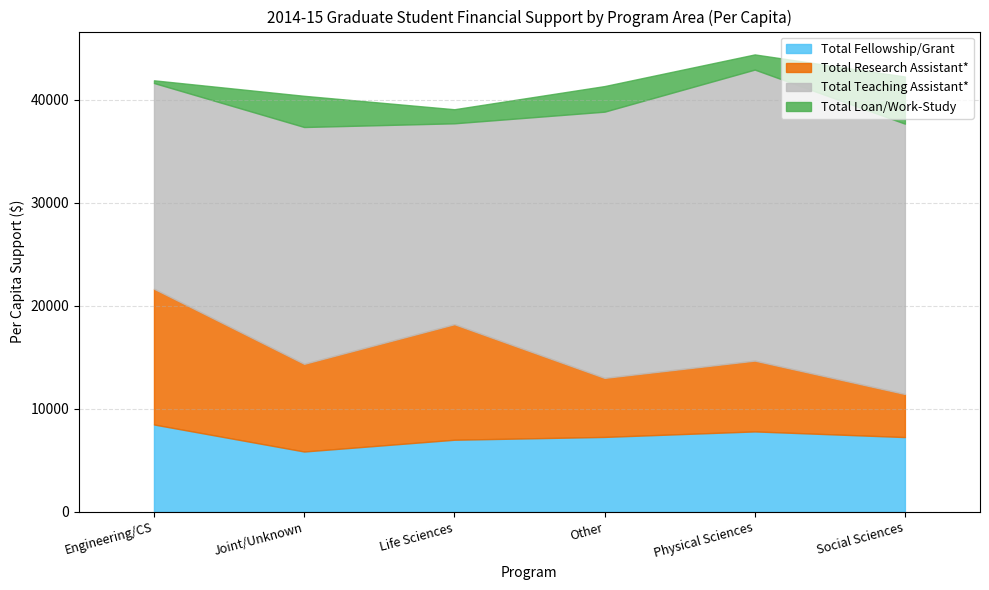

True or false: Total Loan/Work-Study has more than 2 points higher than both neighbors.

False